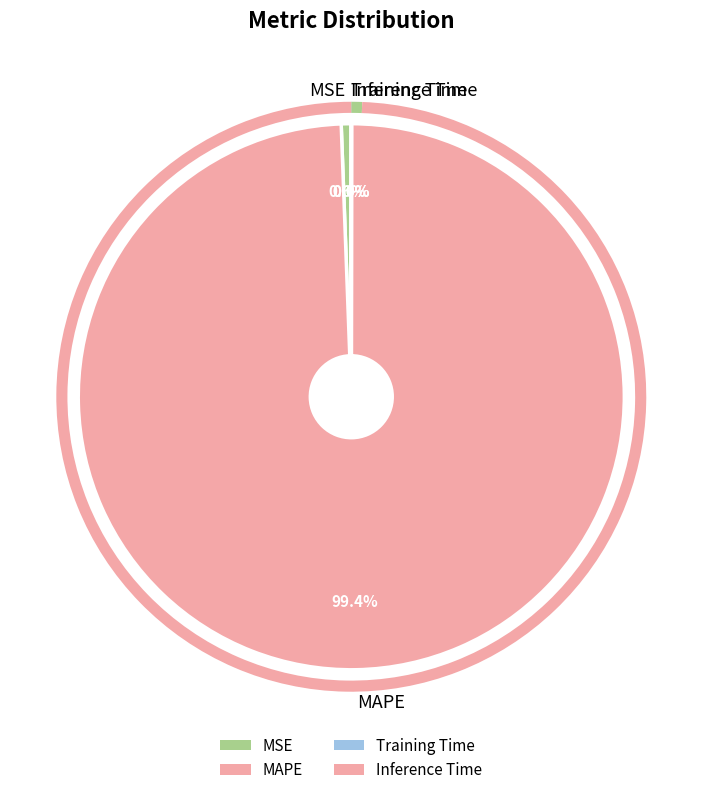

What is the majority slice?

MAPE